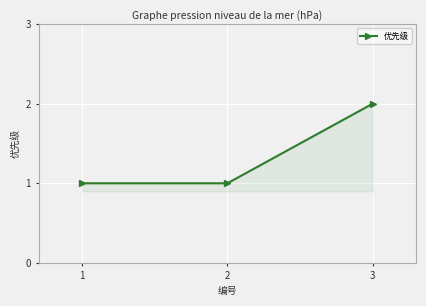

Which label corresponds to the largest value in the chart?

3